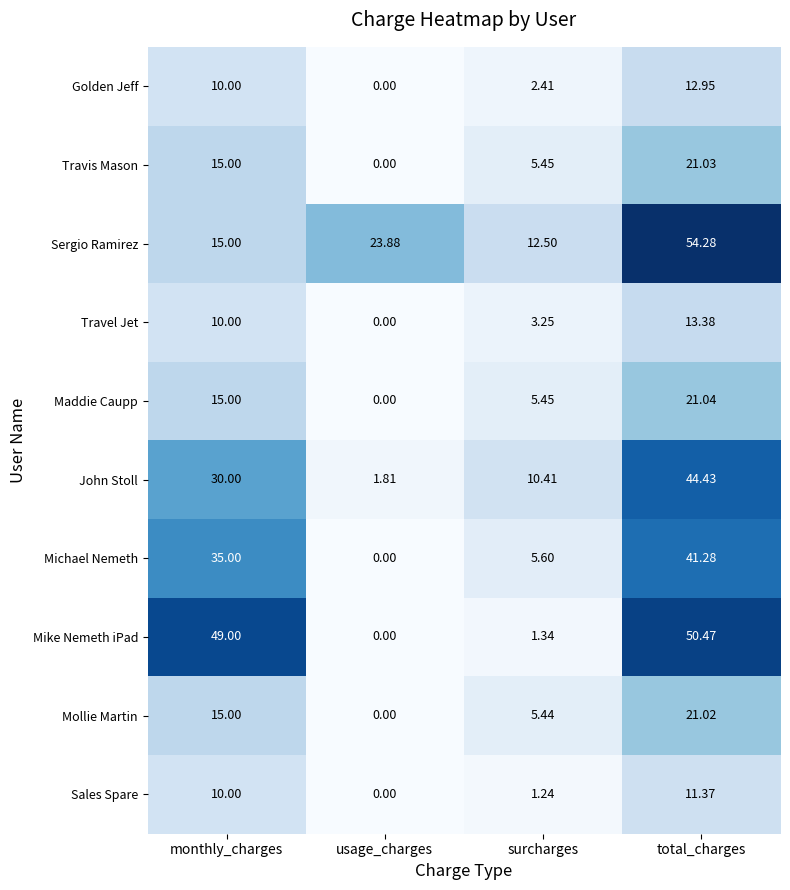

Which series has the largest total across all categories?

Sergio Ramirez